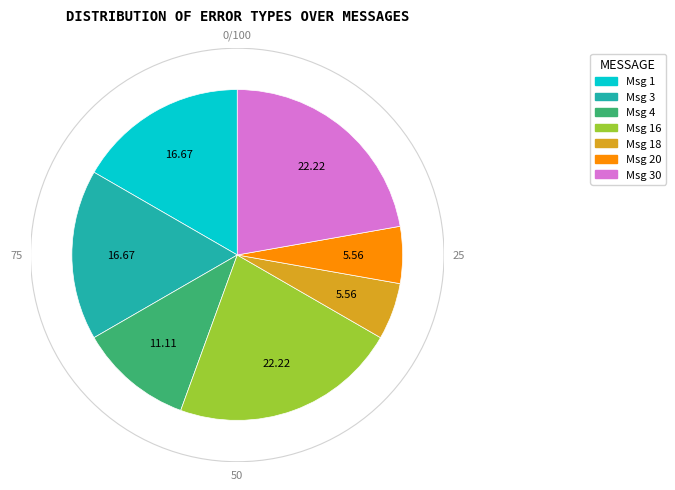

Is Msg 16 the majority of the pie?

No